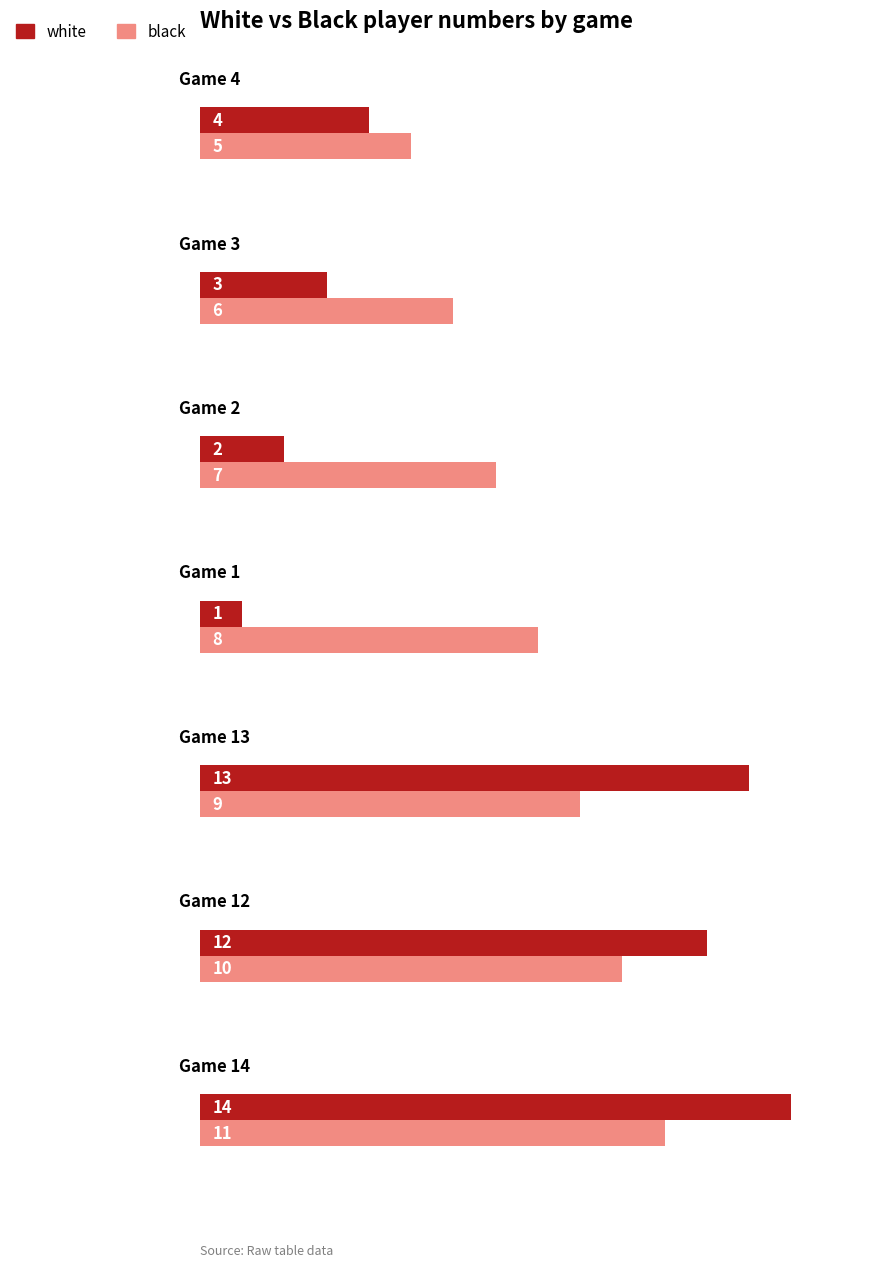

Rank the series by their maximum value, from highest to lowest.

white, black